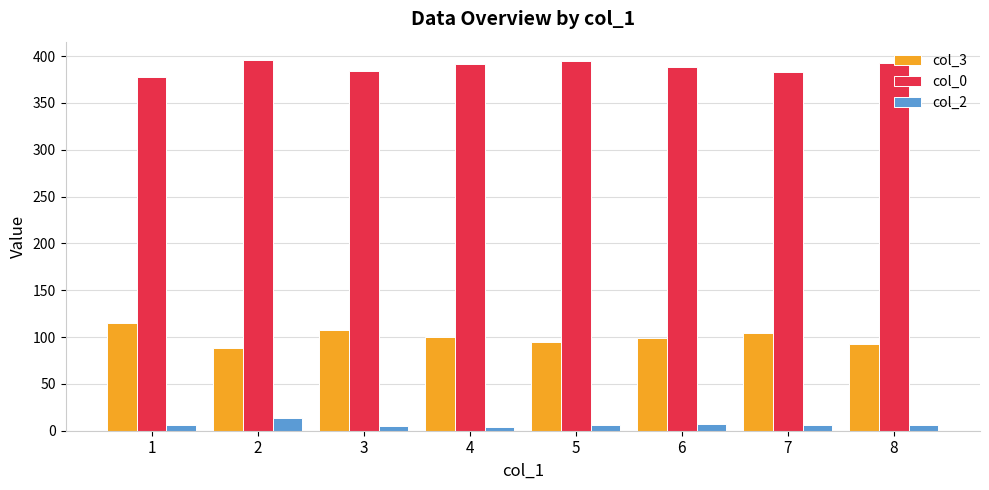

The col_3 series shows 145.7 at 4. True or false?

False